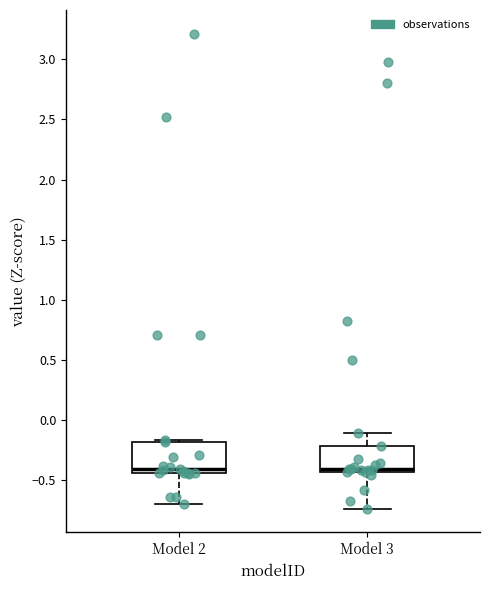

Reading left to right, transcribe this box plot: for each box, give where its median line is, the range the box spans, and where its two whiskers end, as read against the y-axis. The values are not printed on the chart, so give them approximately, as read against the axis.

Model 2: median -0.40, box -0.45 to -0.20, whiskers -0.70 to -0.15
Model 3: median -0.40, box -0.45 to -0.20, whiskers -0.75 to -0.10